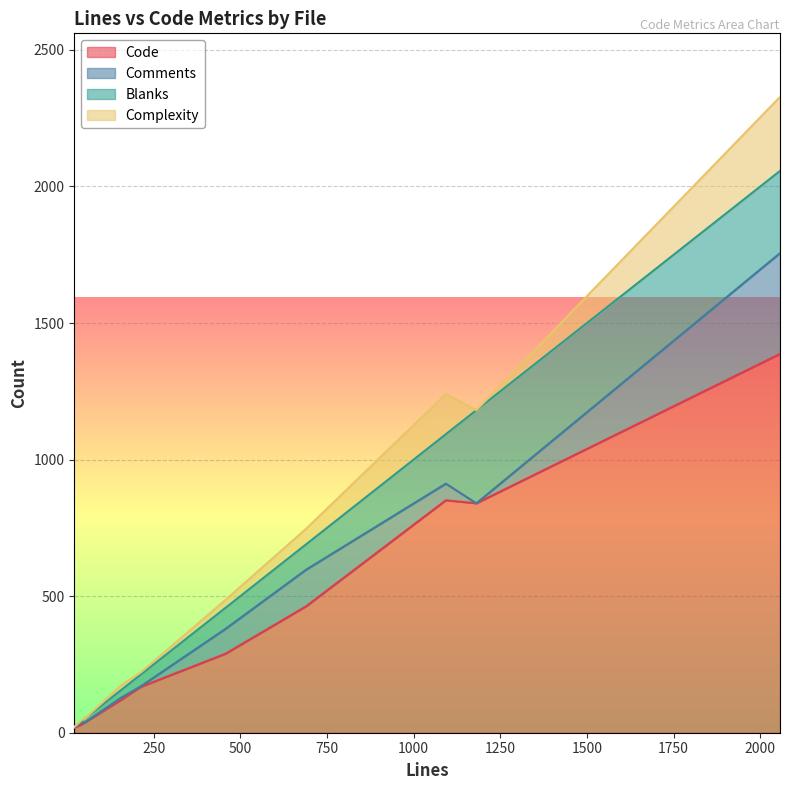

At 2057, list the series in order from largest to smallest.

Code, Comments, Blanks, Complexity